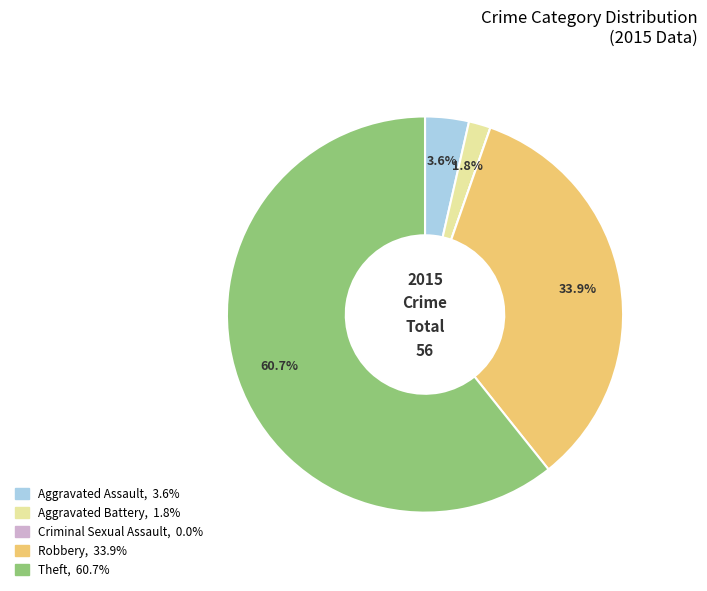

Is it true that Robbery is 23% of the pie?

False